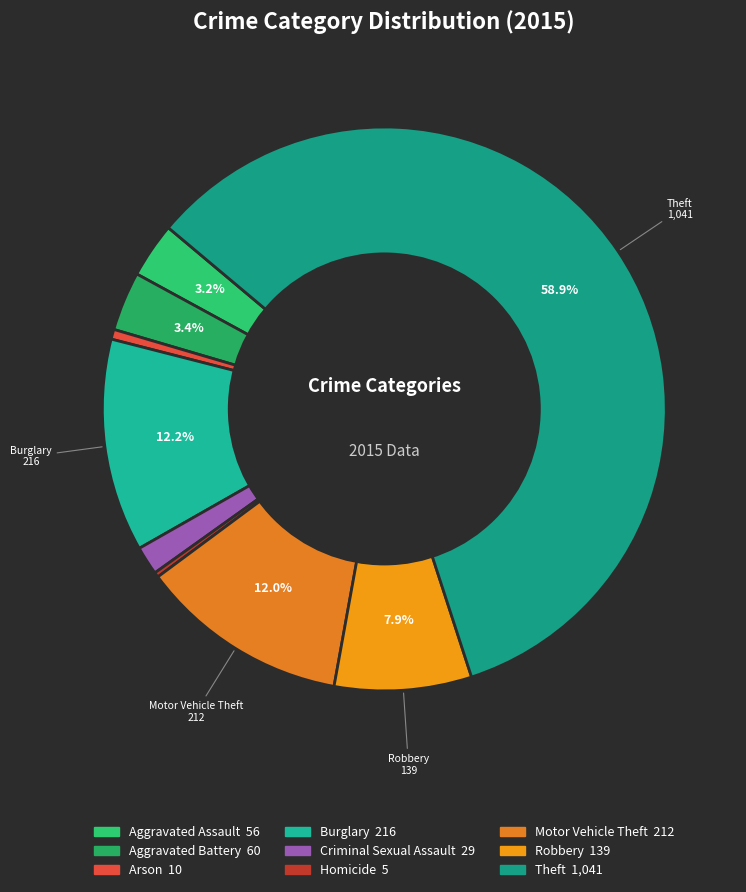

Rank the categories by value from lowest to highest.

Homicide, Arson, Criminal Sexual Assault, Aggravated Assault, Aggravated Battery, Robbery, Motor Vehicle Theft, Burglary, Theft